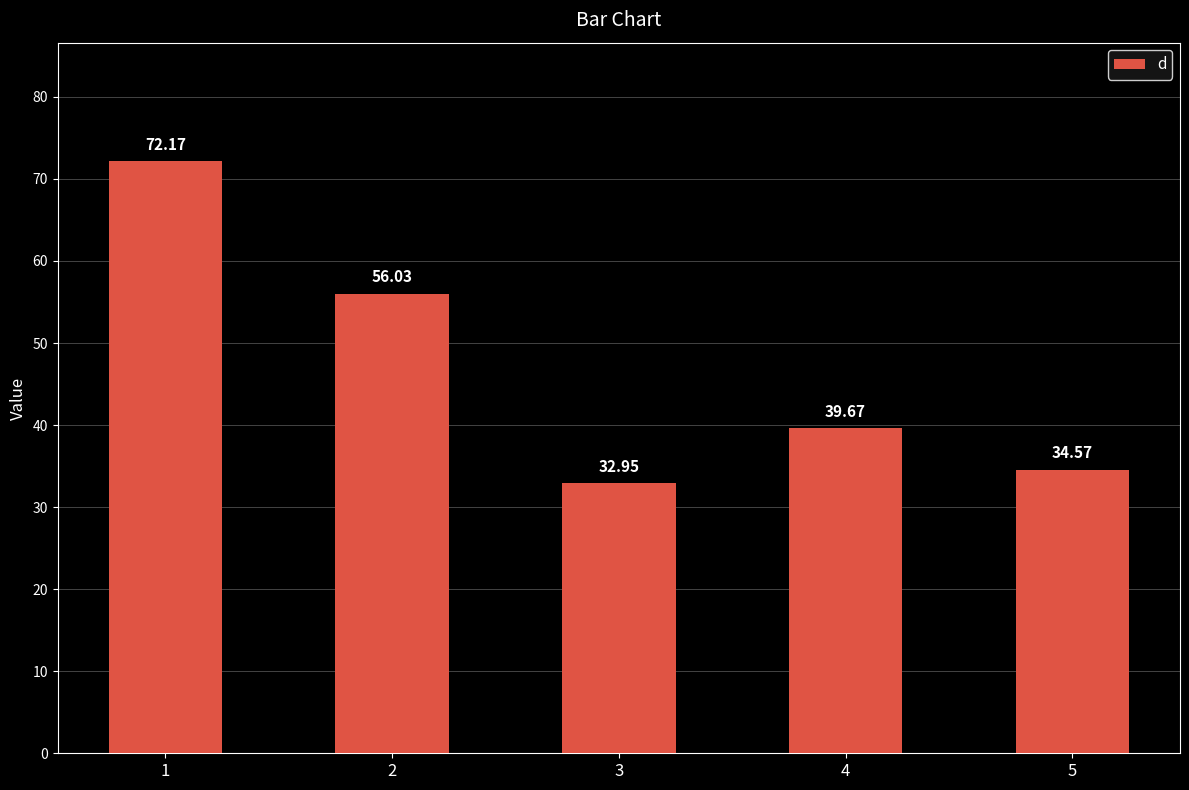

What is the difference between the values at 1 and 3?

39.2